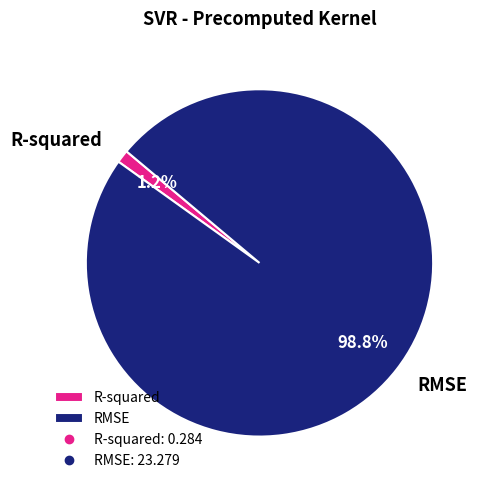

To the nearest percent, what is the difference between the RMSE and R-squared slice percentages?

98%